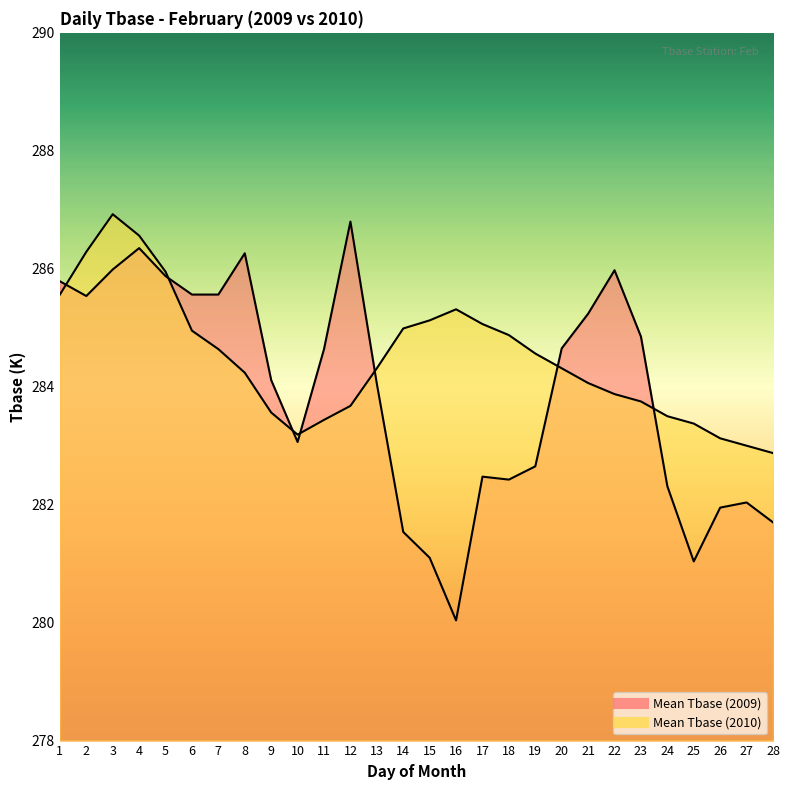

Which series has the largest total across all categories?

Mean Tbase (2010)